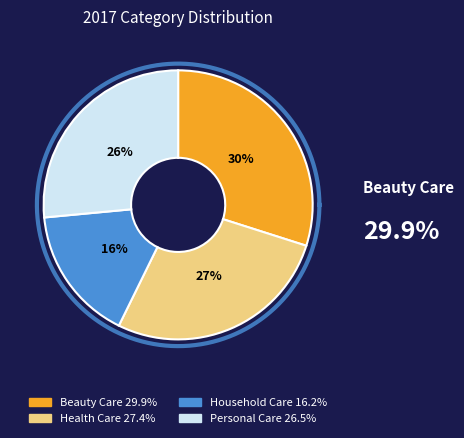

Rank the categories by value from lowest to highest.

Household Care, Personal Care, Health Care, Beauty Care